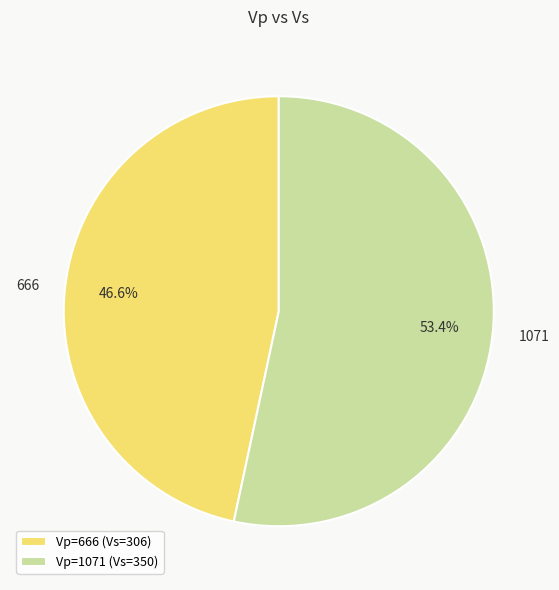

Count the number of slices in the pie.

2